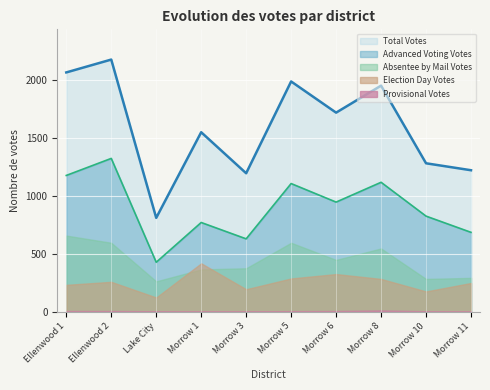

True or false: Absentee by Mail Votes and Election Day Votes cross at least once.

True